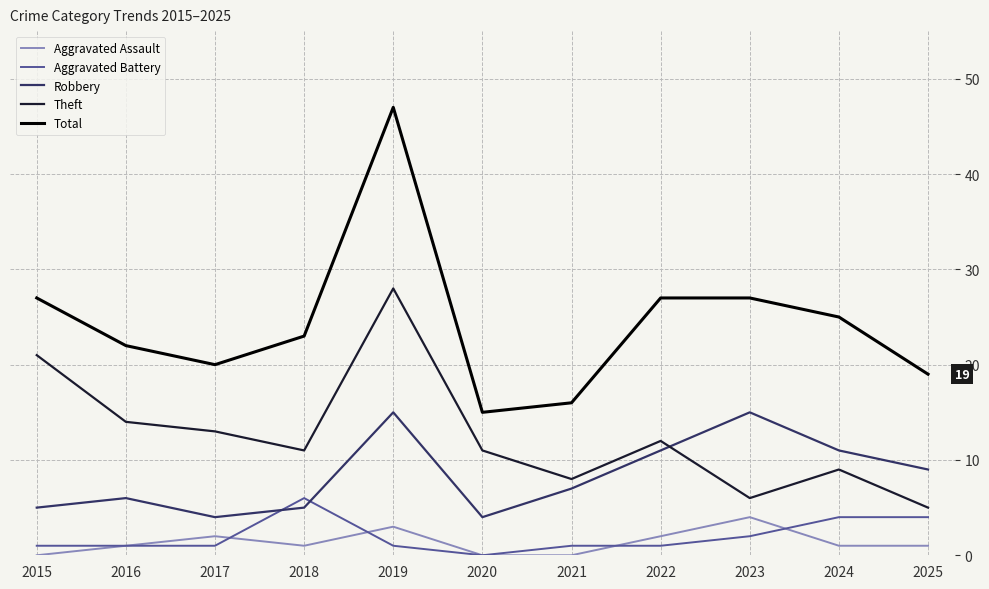

What is the difference between the highest and lowest values at 2024?

24